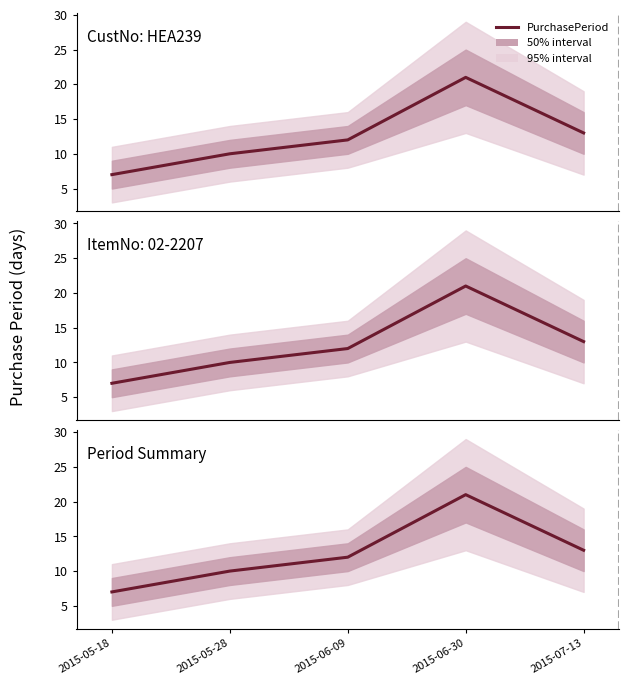

Read the value at 2015-06-09.

12